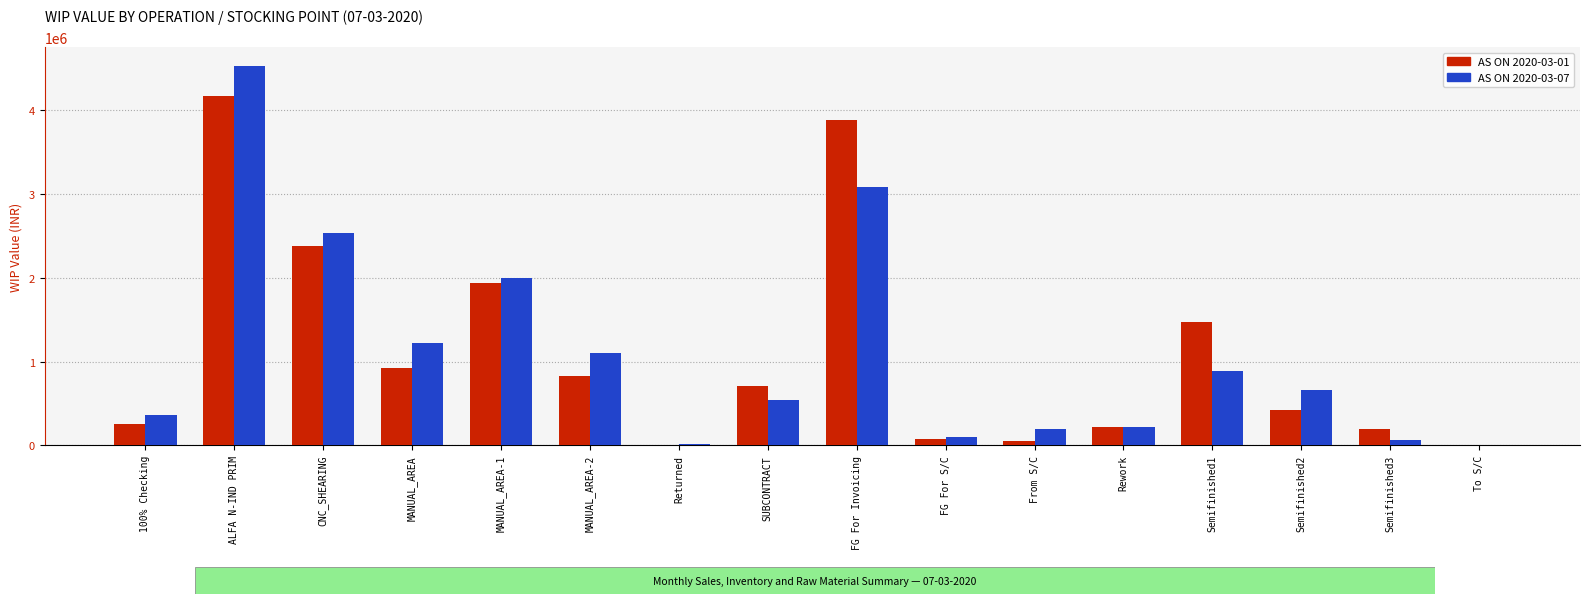

How many groups of bars are there?

16